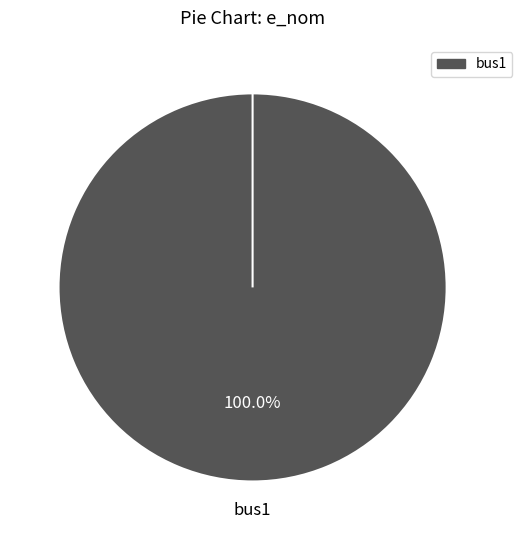

What percentage is the bus1 slice, to the nearest percent?

100%